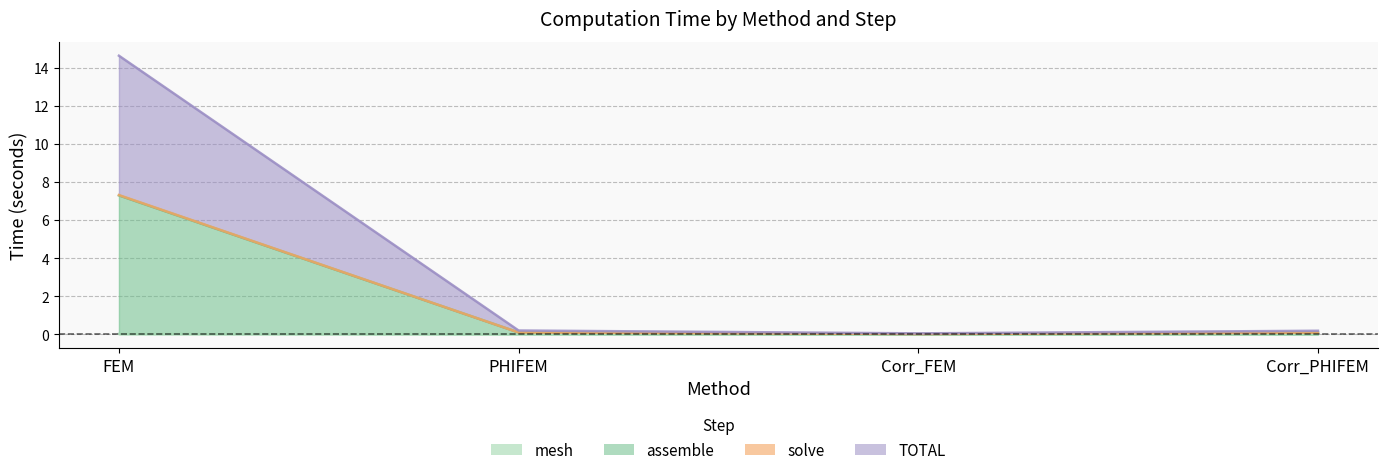

Between PHIFEM and Corr_FEM, which series saw the biggest shift?

assemble